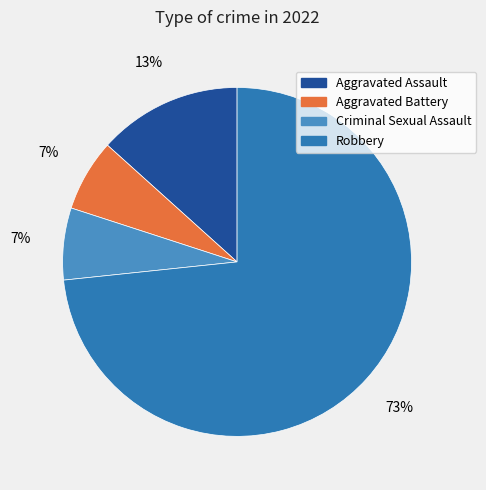

Which has a higher value, Criminal Sexual Assault or Robbery?

Robbery